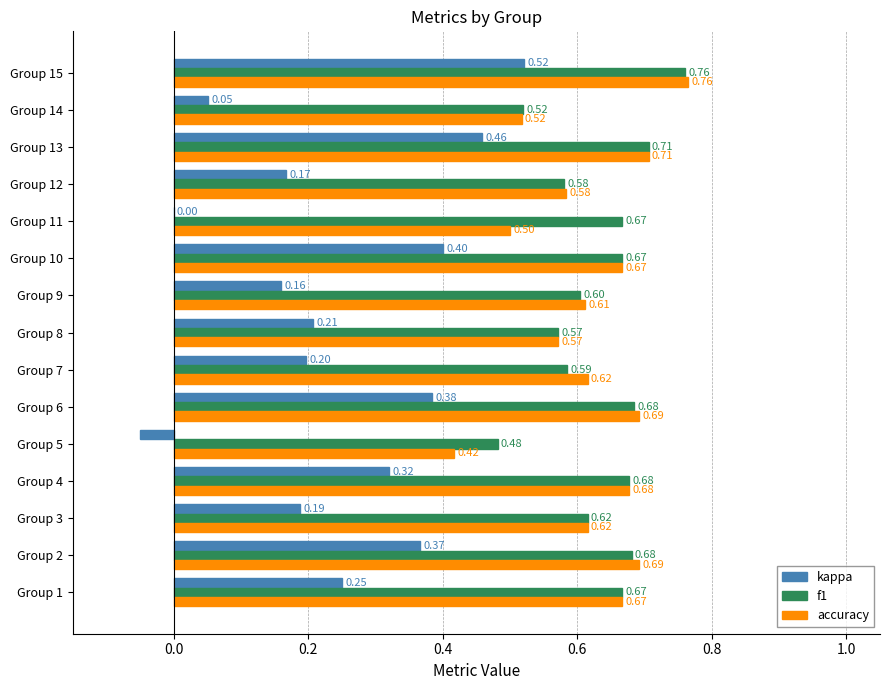

Is the value of f1 at Group 14 greater than the value of kappa at Group 5?

Yes